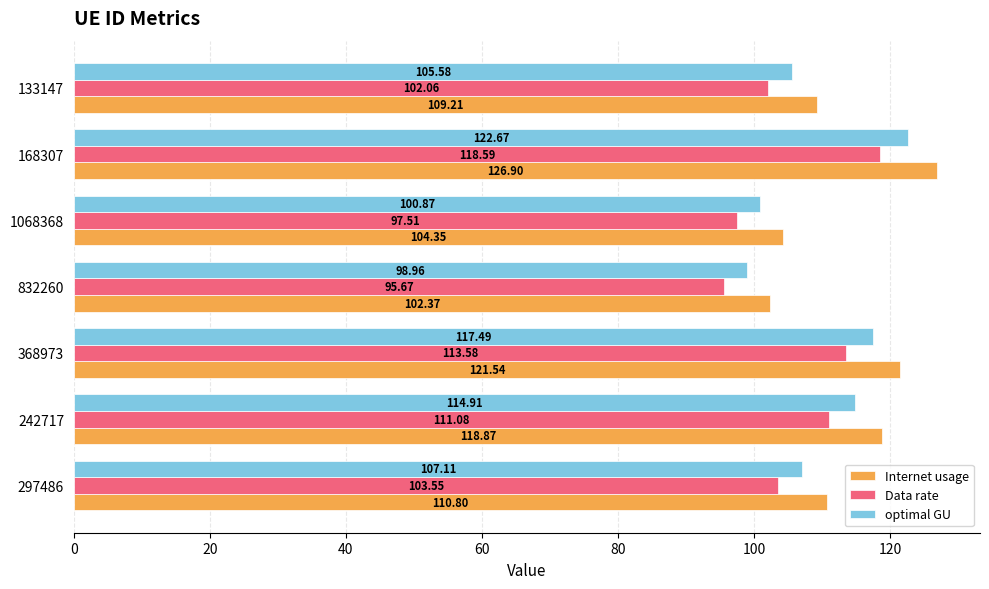

What is the highest value of the Internet usage series?

126.9